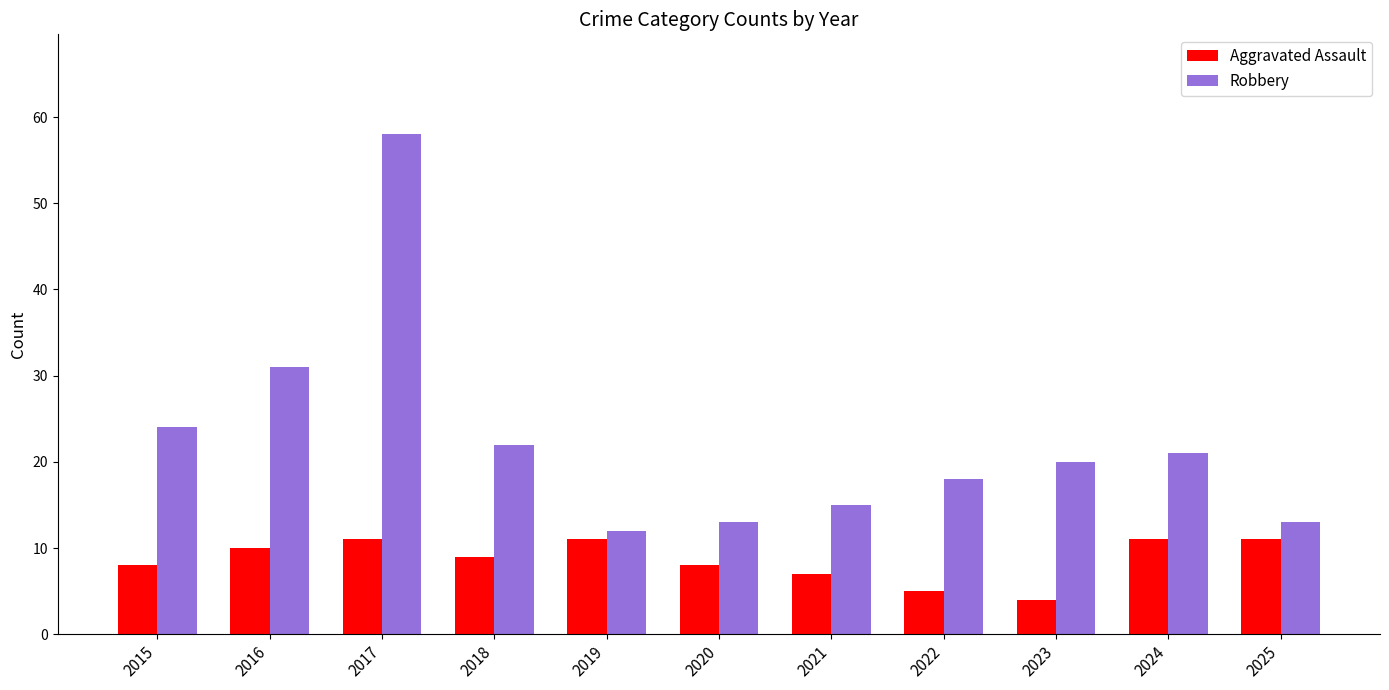

What is the greatest value displayed?

58